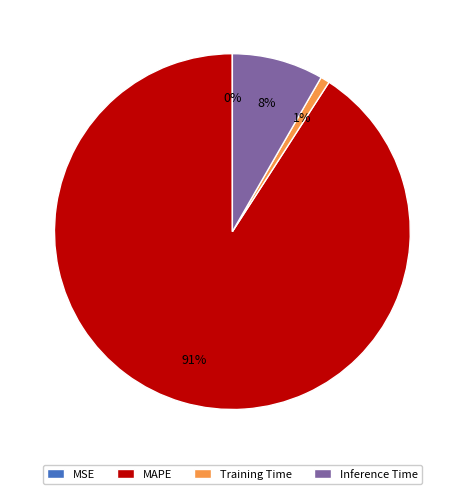

To the nearest percent, what portion does Inference Time represent?

8%